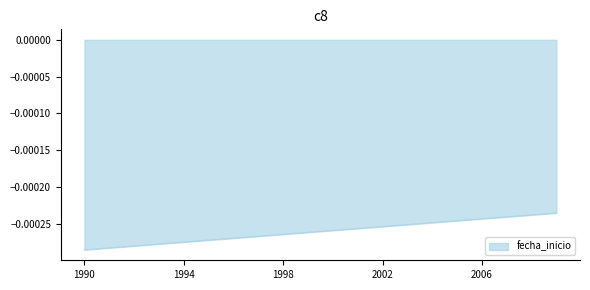

Does the chart display data point markers on the line(s)?

No